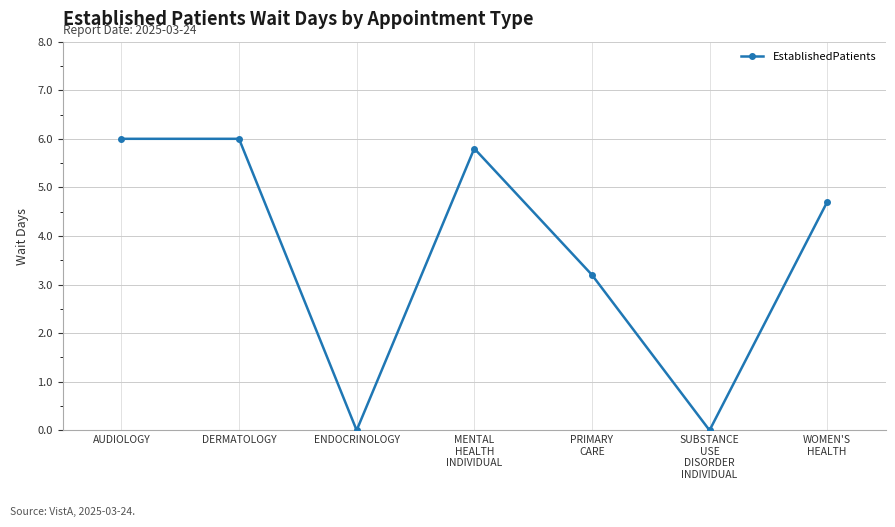

Count the number of values greater than 4.

4